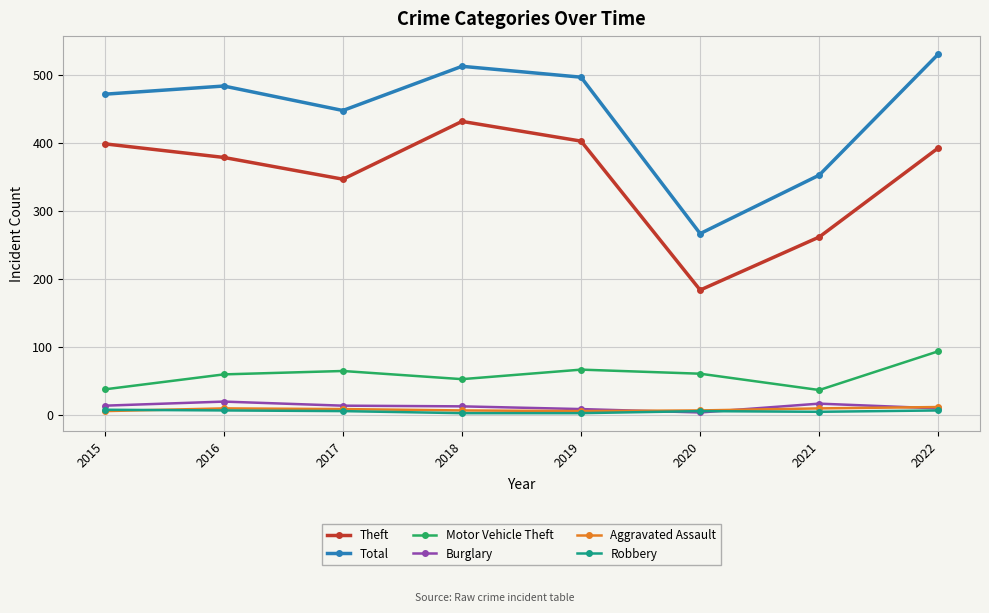

Is it true that Burglary equals 20 at 2016?

True